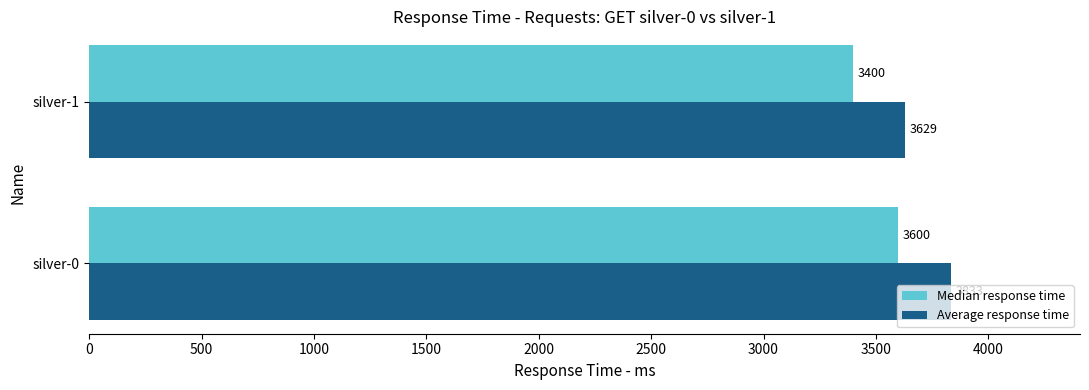

What is the sum of all Median response time values?

7000